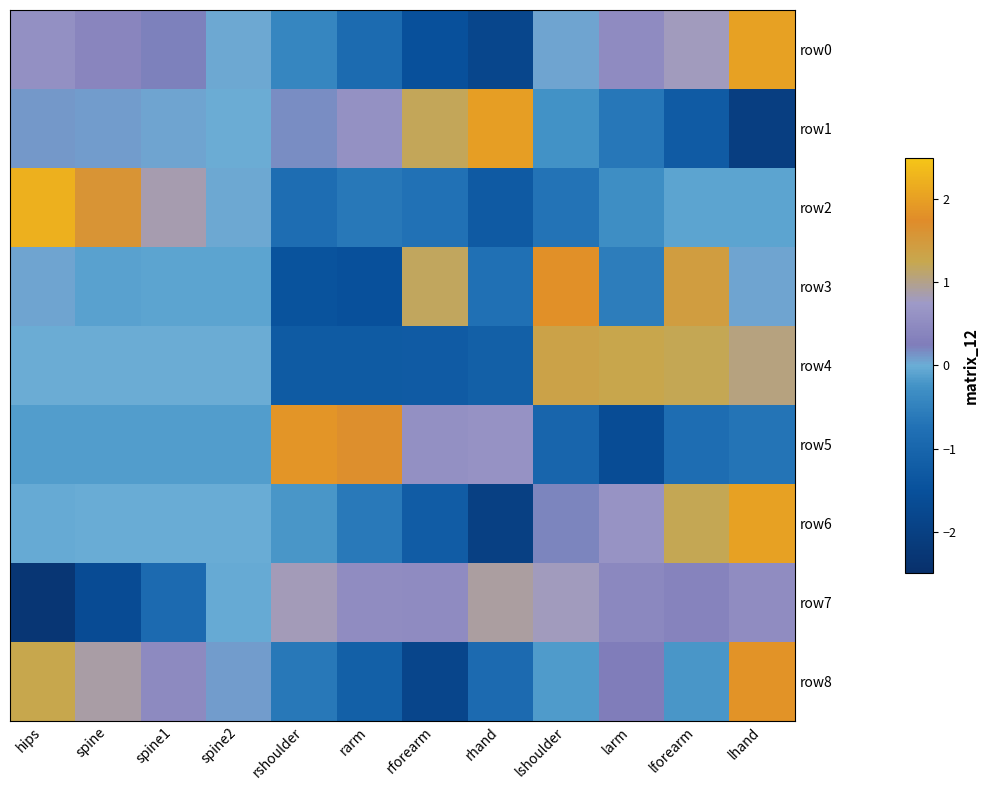

Reading right to left, extract all data points from this chart.

row0: lhand=2.0	lforearm=0.8	larm=0.5	lshoulder=0.0	rhand=-1.8	rforearm=-1.5	rarm=-0.9	rshoulder=-0.4	spine2=0.0	spine1=0.2	spine=0.4	hips=0.6
row1: lhand=-2.0	lforearm=-1.2	larm=-0.6	lshoulder=-0.2	rhand=2.0	rforearm=1.2	rarm=0.6	rshoulder=0.2	spine2=0.0	spine1=0.0	spine=0.1	hips=0.1
row2: lhand=-0.1	lforearm=-0.1	larm=-0.3	lshoulder=-0.7	rhand=-1.3	rforearm=-0.7	rarm=-0.6	rshoulder=-0.8	spine2=0.0	spine1=0.9	spine=1.6	hips=2.2
row3: lhand=0.0	lforearm=1.4	larm=-0.6	lshoulder=1.8	rhand=-0.7	rforearm=1.2	rarm=-1.5	rshoulder=-1.4	spine2=-0.1	spine1=-0.1	spine=-0.1	hips=0.1
row4: lhand=1.1	lforearm=1.2	larm=1.3	lshoulder=1.3	rhand=-1.2	rforearm=-1.2	rarm=-1.3	rshoulder=-1.3	spine2=0.0	spine1=0.0	spine=0.0	hips=0.0
row5: lhand=-0.7	lforearm=-0.8	larm=-1.6	lshoulder=-1.0	rhand=0.6	rforearm=0.6	rarm=1.7	rshoulder=1.9	spine2=-0.1	spine1=-0.1	spine=-0.1	hips=-0.1
row6: lhand=2.0	lforearm=1.2	larm=0.6	lshoulder=0.2	rhand=-2.0	rforearm=-1.2	rarm=-0.6	rshoulder=-0.2	spine2=-0.0	spine1=-0.0	spine=-0.0	hips=-0.0
row7: lhand=0.5	lforearm=0.4	larm=0.4	lshoulder=0.8	rhand=0.9	rforearm=0.5	rarm=0.5	rshoulder=0.8	spine2=-0.0	spine1=-0.9	spine=-1.6	hips=-2.3
row8: lhand=1.9	lforearm=-0.2	larm=0.3	lshoulder=-0.2	rhand=-0.9	rforearm=-1.8	rarm=-1.2	rshoulder=-0.6	spine2=0.1	spine1=0.5	spine=0.9	hips=1.3